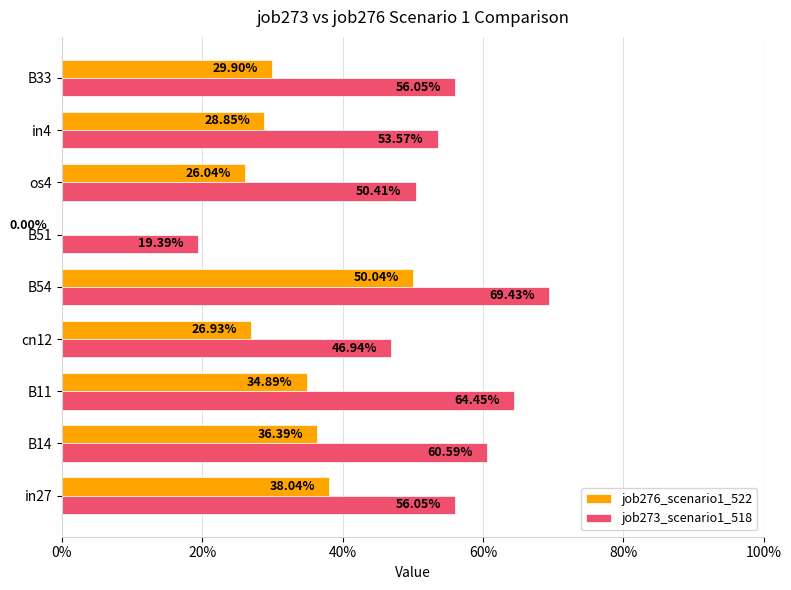

What are all the series names shown in the legend?

job276_scenario1_522, job273_scenario1_518